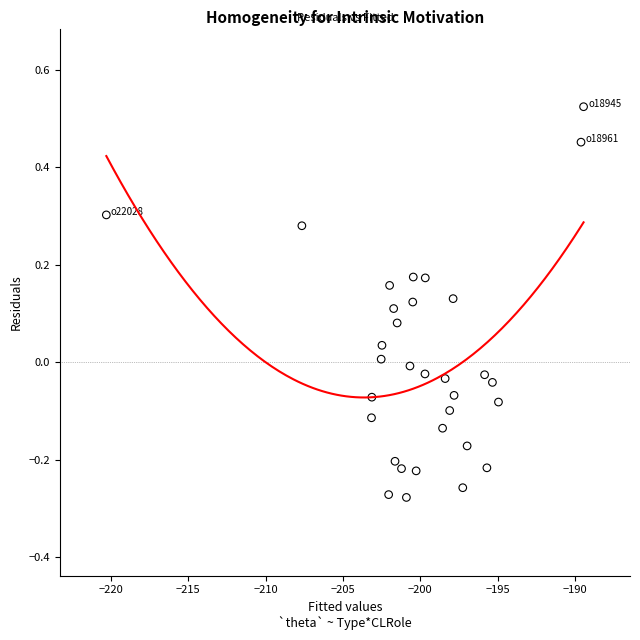

What is the range of X values (max minus min)?

30.8